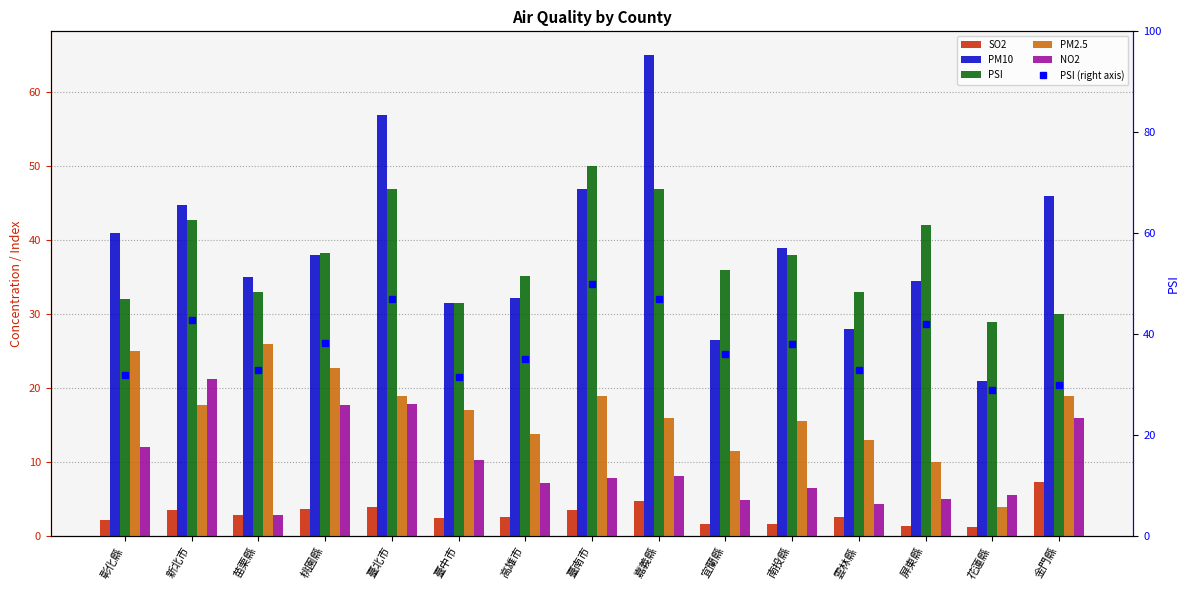

Which has a higher value, 嘉義縣 or 臺南市?

嘉義縣